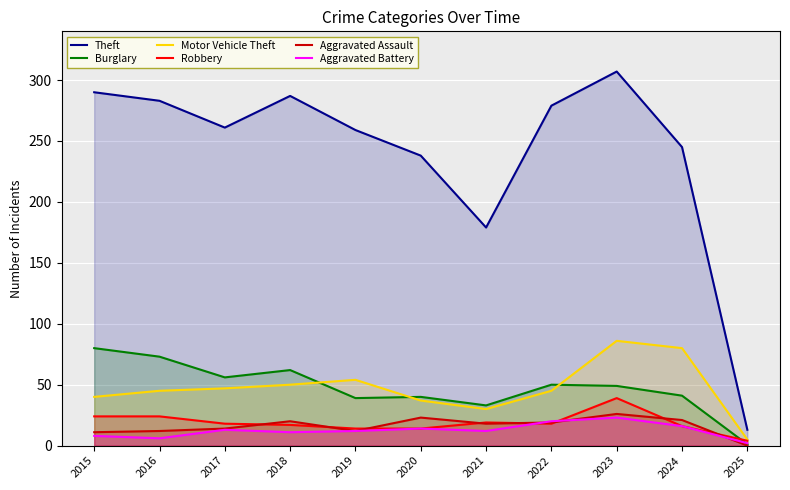

What is the value of the Aggravated Battery point at the 5th from the left?

12